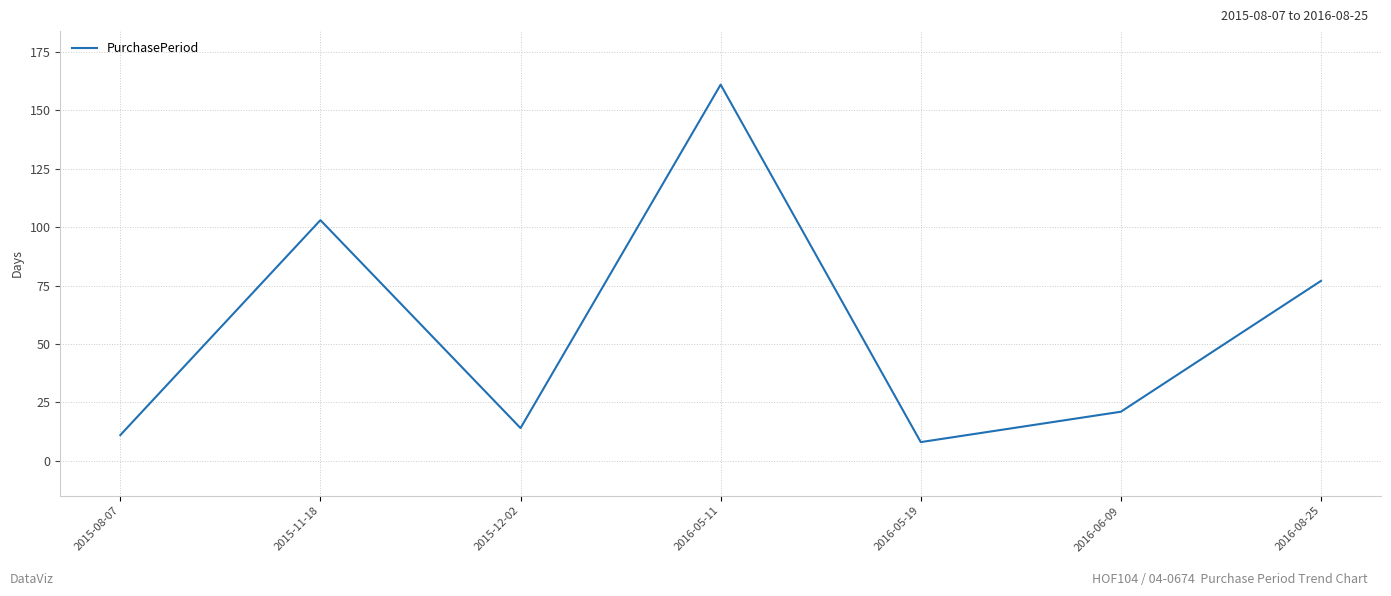

At which category does the data reach its first local valley?

2015-12-02